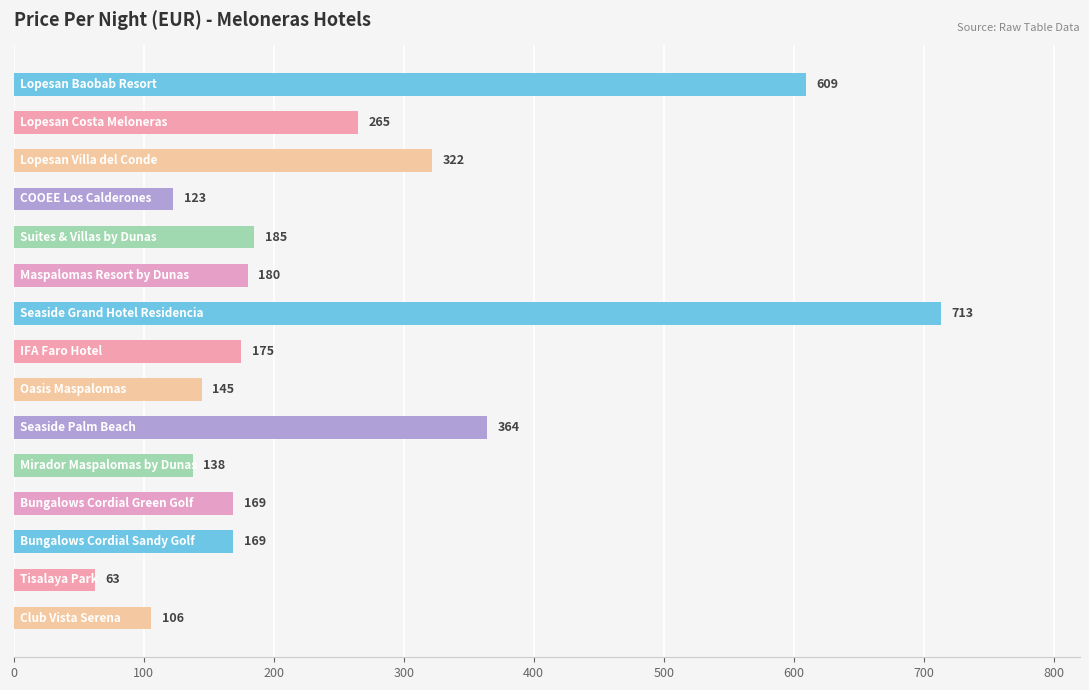

What is the average value?

248